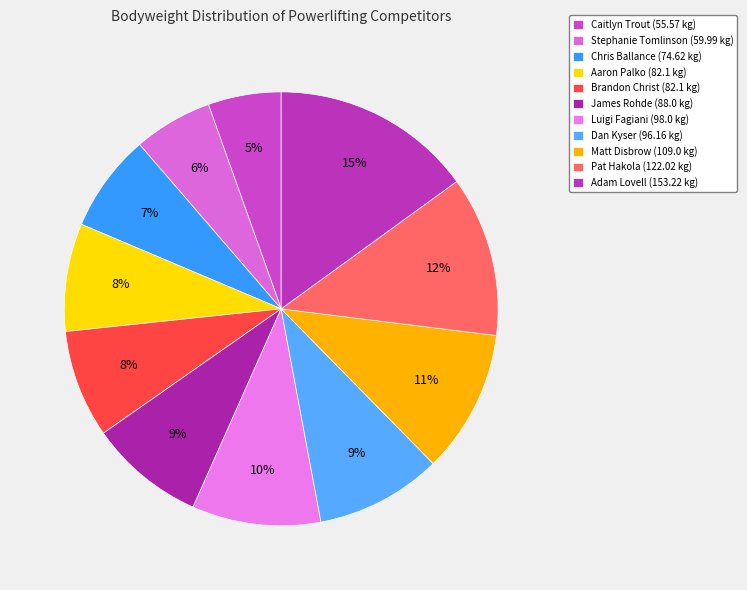

To the nearest percent, what is the difference between the largest and smallest slice percentages?

10%